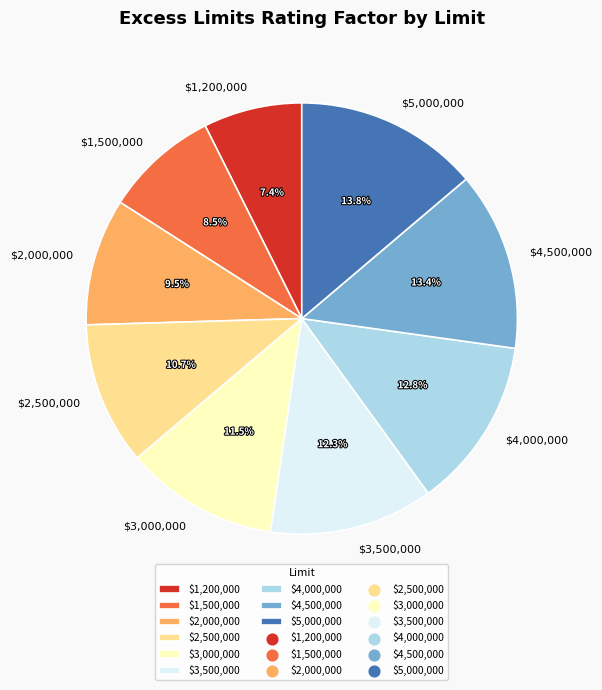

To the nearest percent, what portion does $4,500,000 represent?

13%